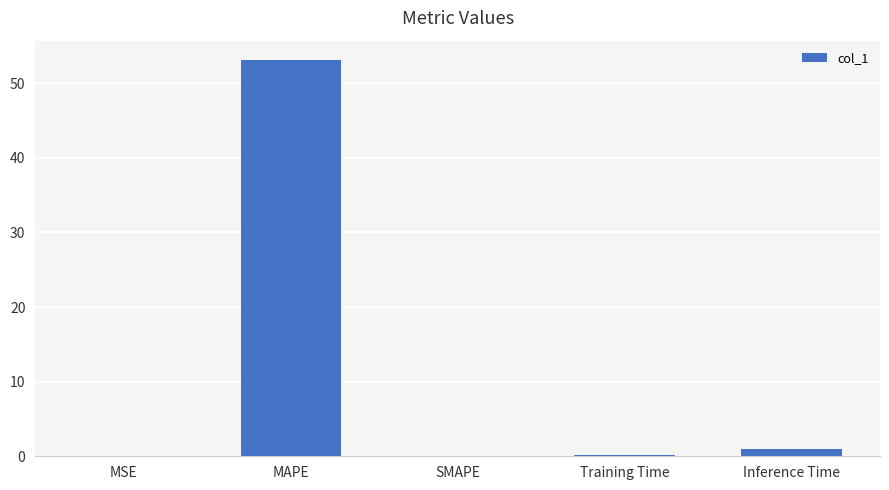

What is the average value?

10.8